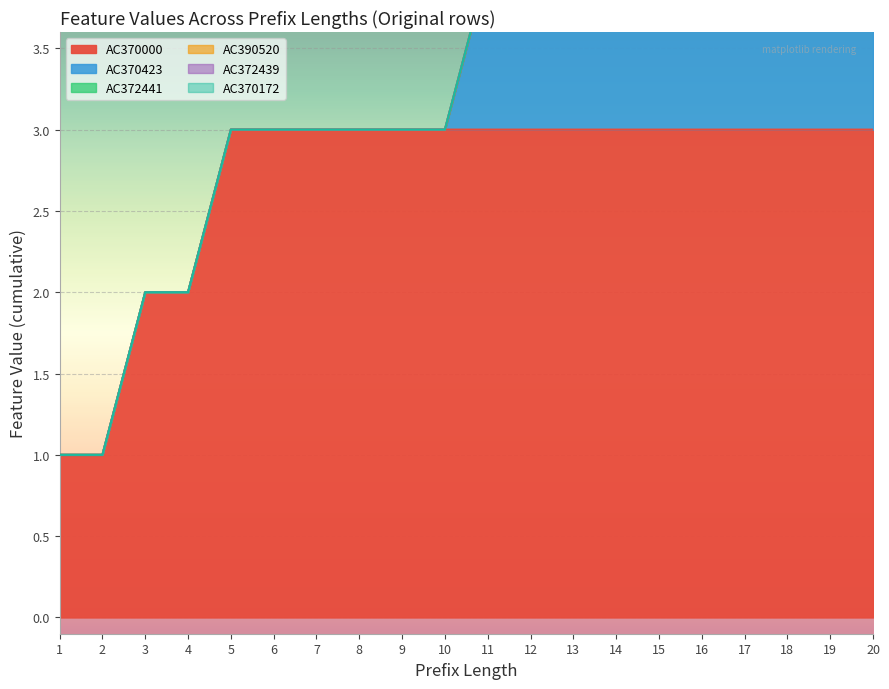

Rank the categories by AC372439 value from lowest to highest.

1, 2, 3, 4, 5, 6, 7, 8, 9, 10, 11, 12, 13, 14, 15, 16, 17, 18, 19, 20